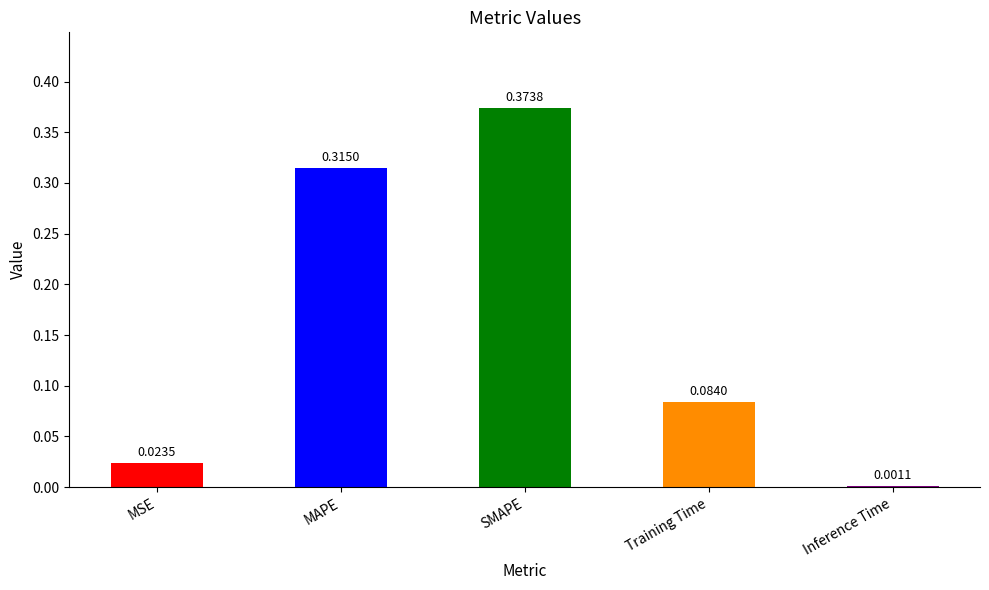

Between MAPE and Training Time, which is larger?

MAPE